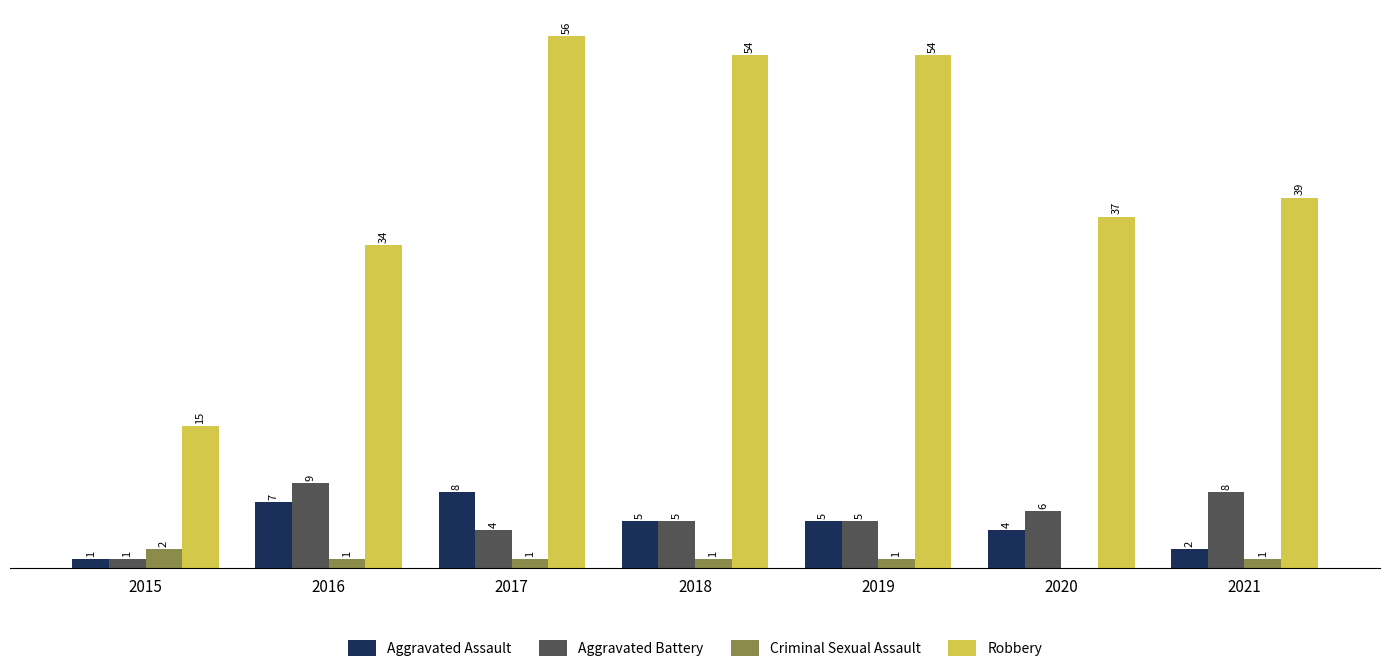

Which series has the largest total across all categories?

Robbery